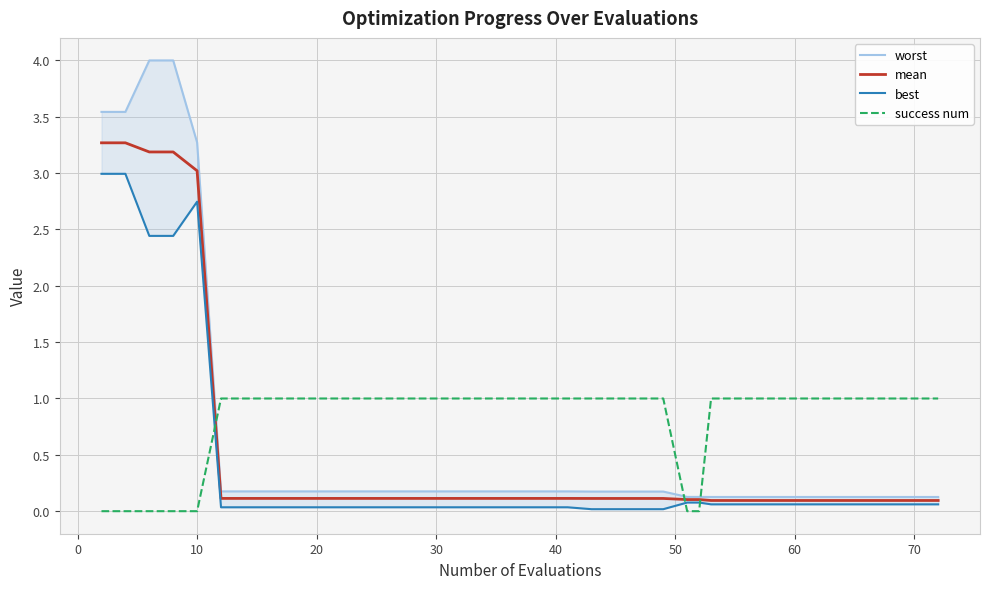

What is the average value of the best series?

0.4